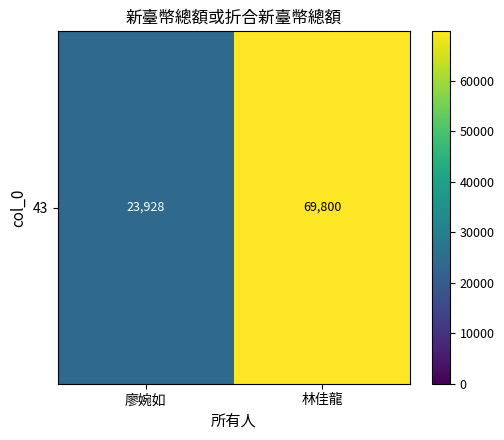

At which label is the value closest to 46864?

廖婉如